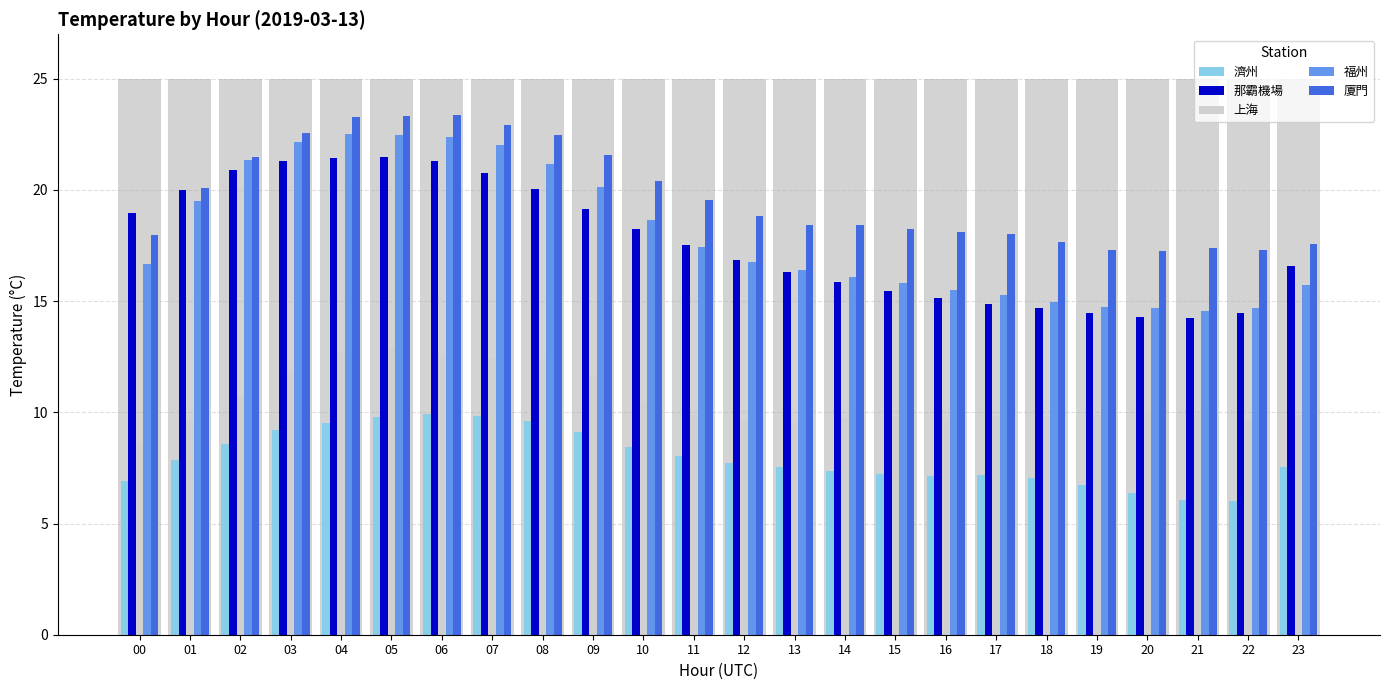

Does the chart contain any negative values?

No